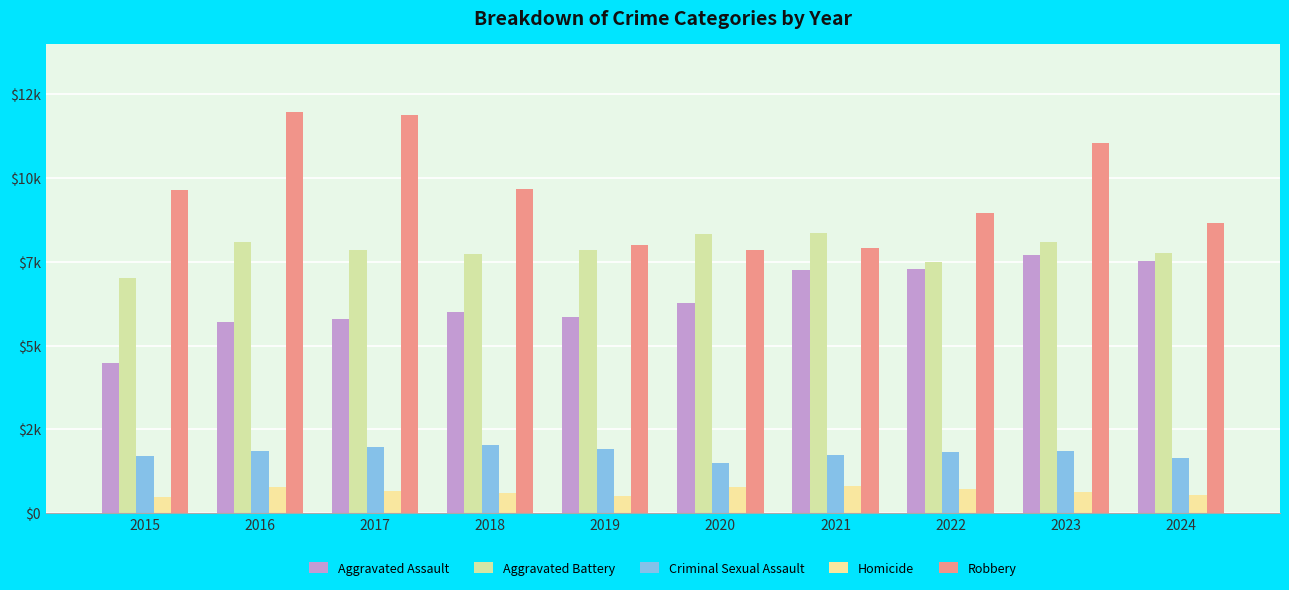

Is the value of Aggravated Battery at 2015 greater than the value of Aggravated Assault at 2022?

No